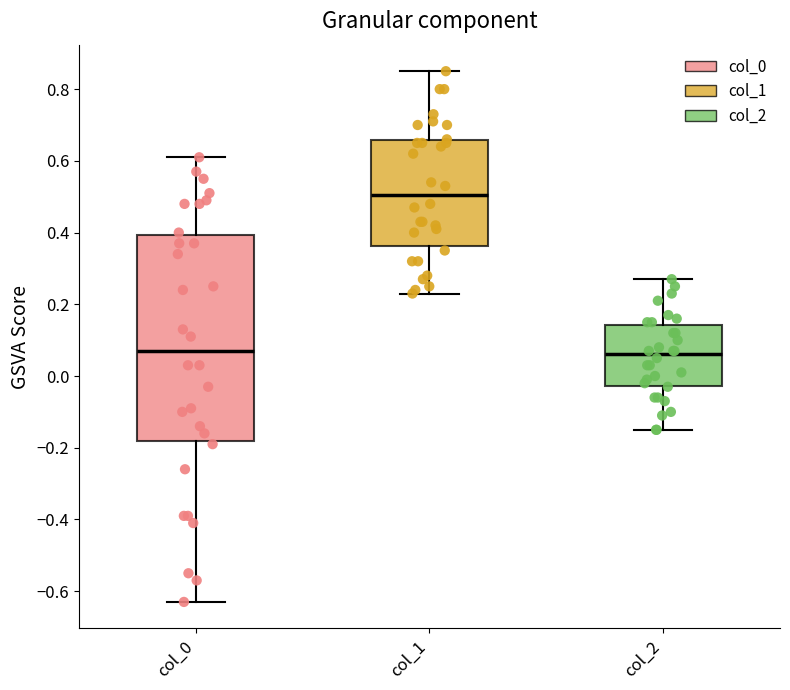

Reading left to right, read every box against the y-axis: the position of its median line, the range the box covers, and the ends of its whiskers. The values are not printed on the chart, so give them approximately, as read against the axis.

col_0: median 0.08, box -0.18 to 0.40, whiskers -0.62 to 0.62
col_1: median 0.50, box 0.36 to 0.66, whiskers 0.24 to 0.86
col_2: median 0.06, box -0.02 to 0.14, whiskers -0.14 to 0.28